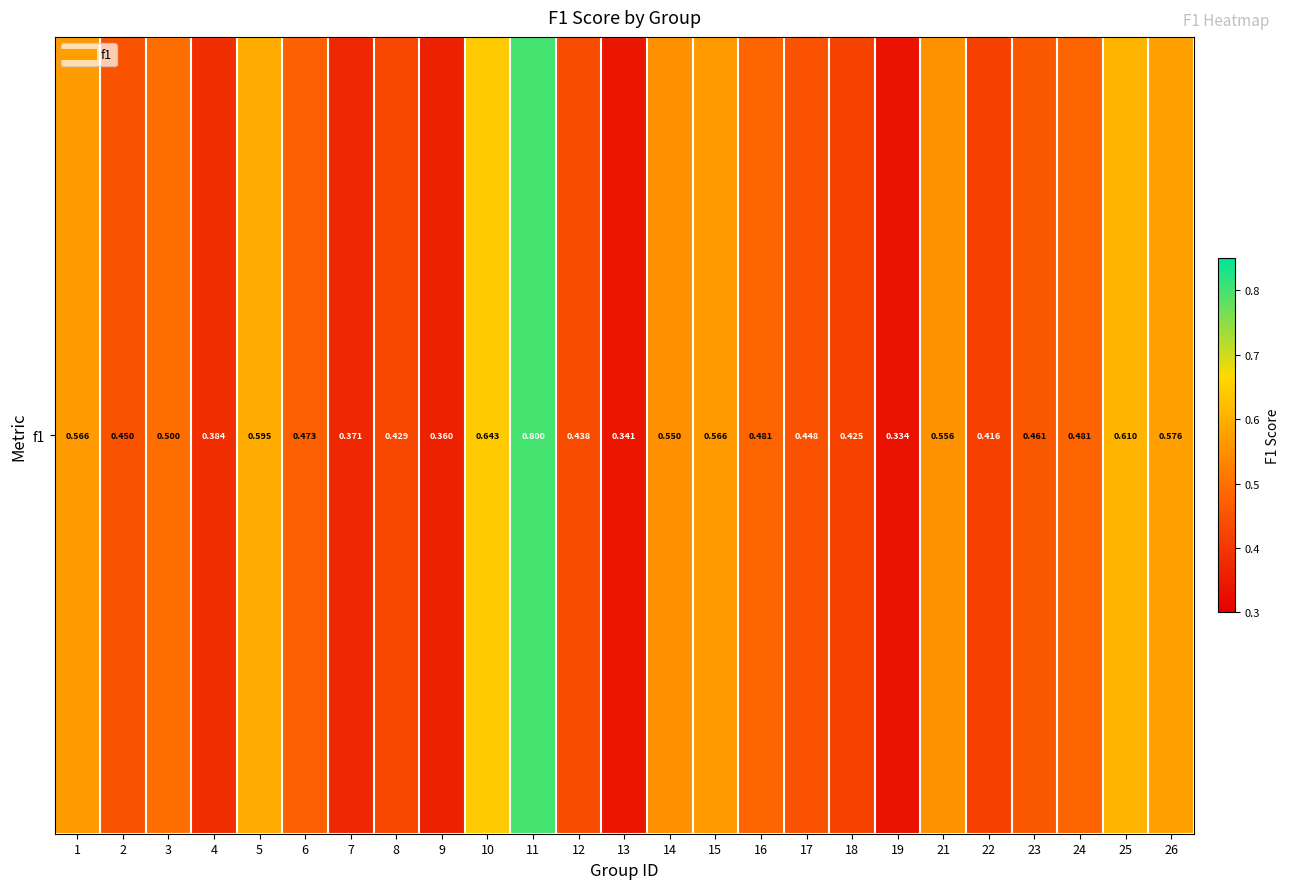

List the labels in order of value, largest first.

11, 10, 25, 5, 26, 1, 15, 21, 14, 3, 16, 24, 6, 23, 2, 17, 12, 8, 18, 22, 4, 7, 9, 13, 19